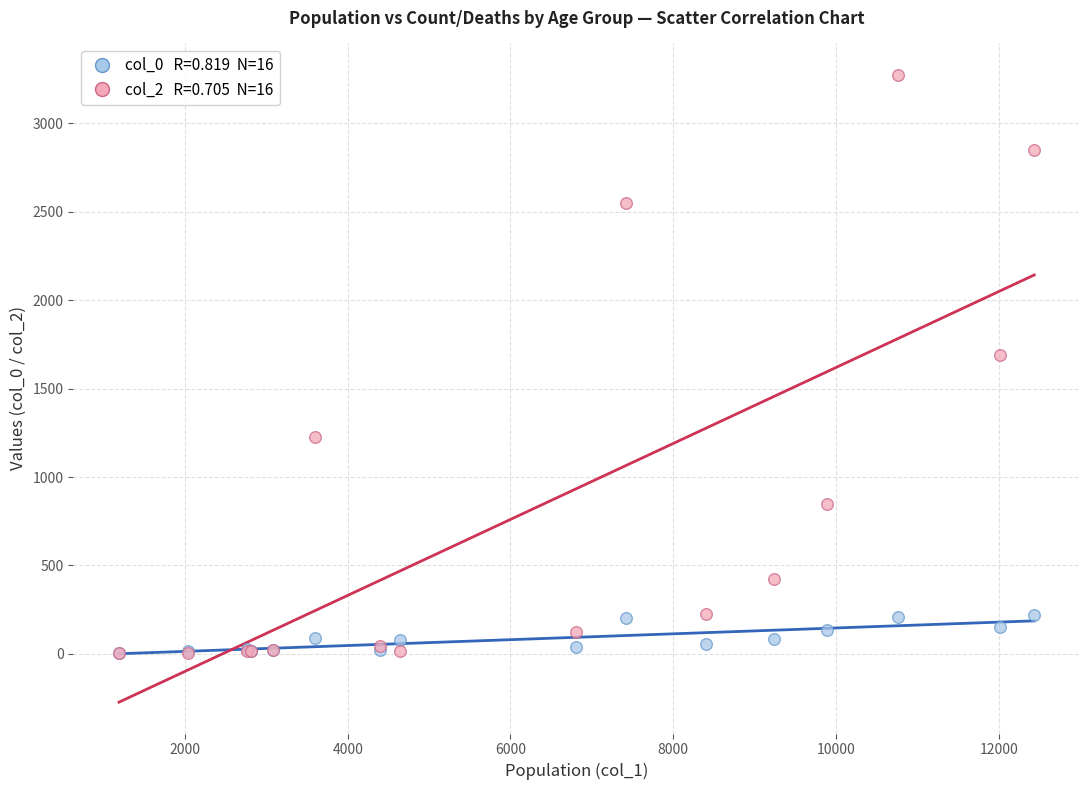

Across all series, what Y value is closest to 1638?

1690